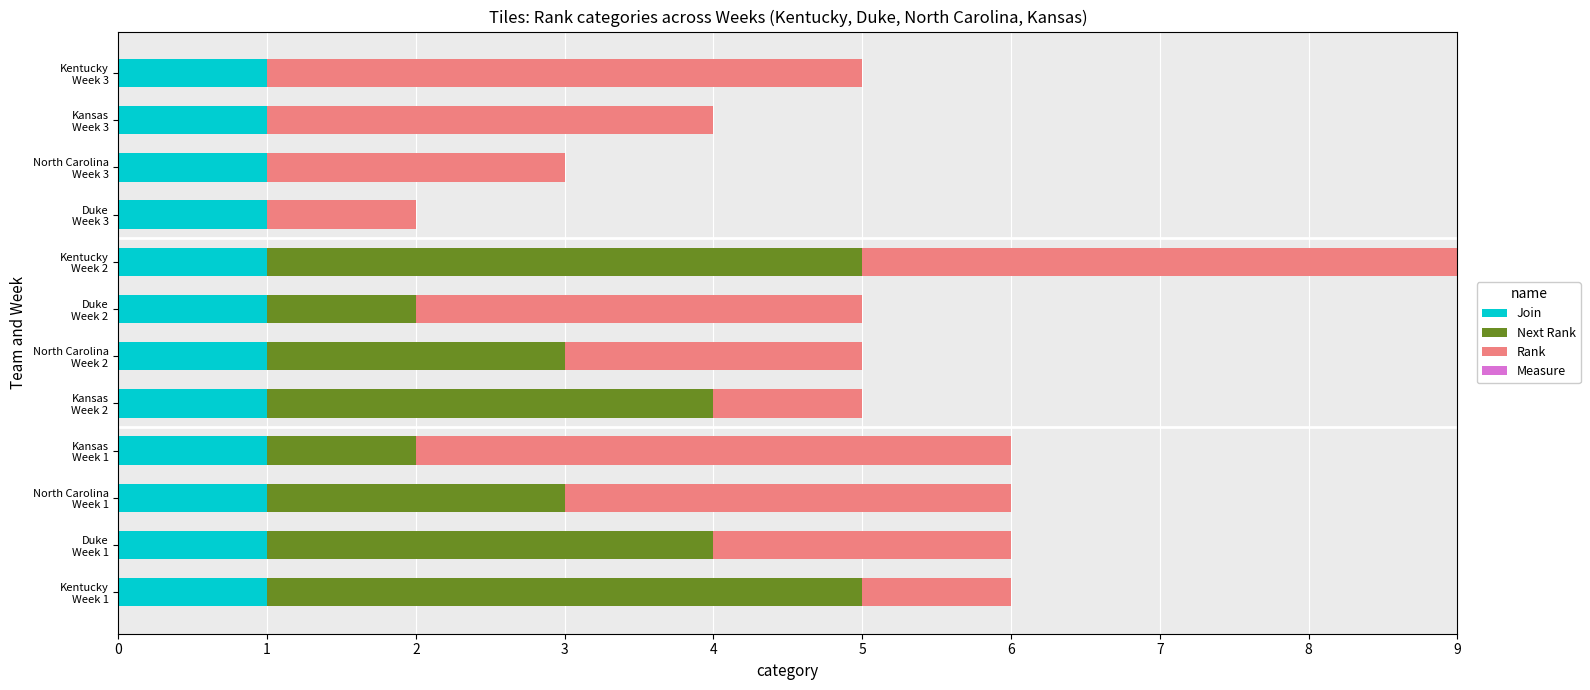

What is the value of the Next Rank bar at the 4th from the left?

1.0